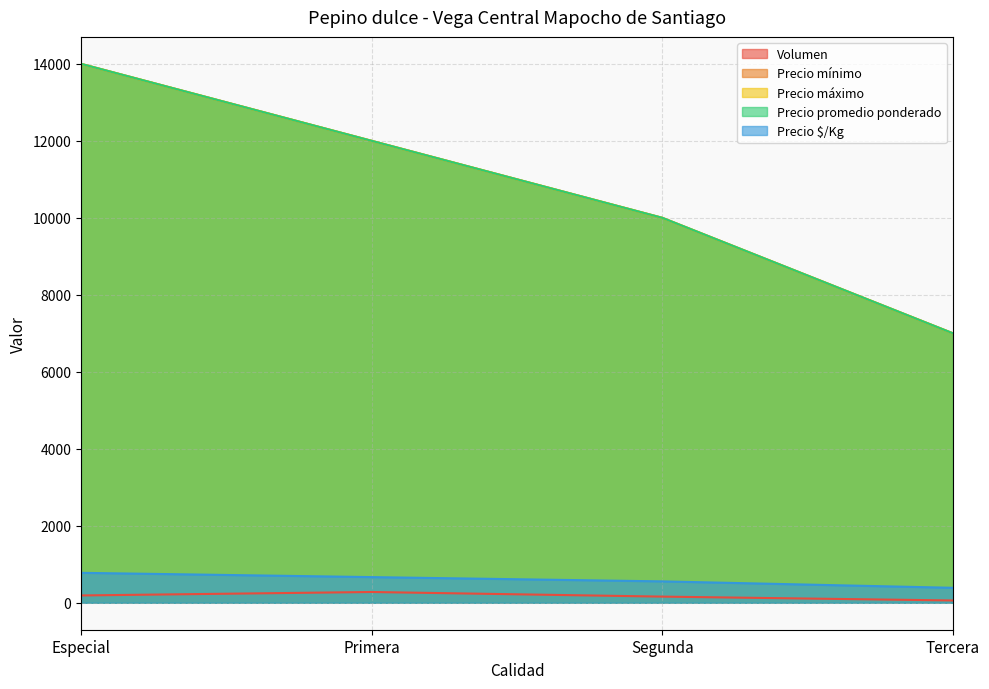

At Tercera, list the series in order from largest to smallest.

Precio mínimo, Precio máximo, Precio promedio ponderado, Precio $/Kg, Volumen